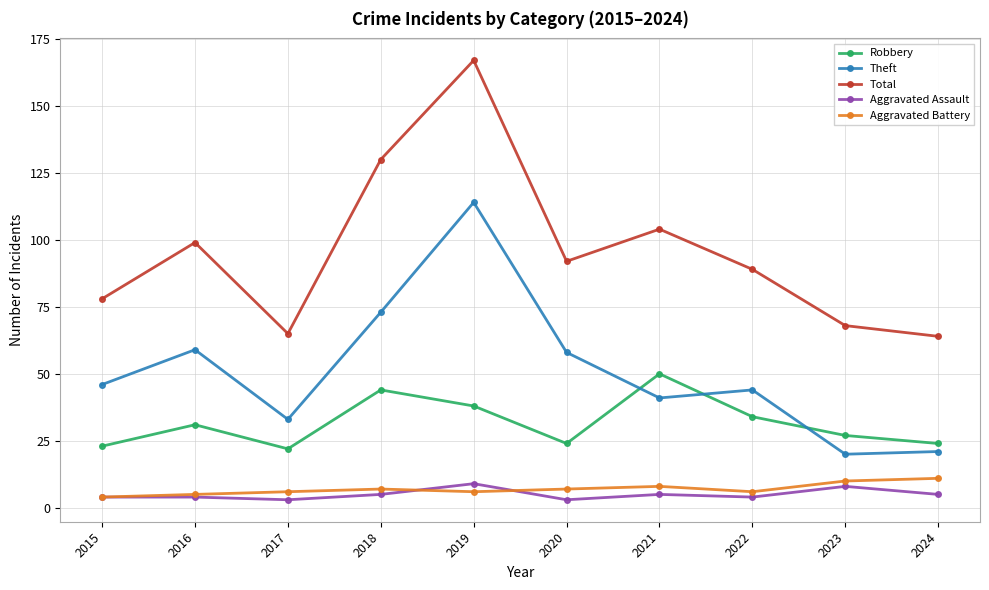

Reading left to right, transcribe all the data shown in this chart.

Robbery: 23	31	22	44	38	24	50	34	27	24
Theft: 46	59	33	73	114	58	41	44	20	21
Total: 78	99	65	130	167	92	104	89	68	64
Aggravated Assault: 4	4	3	5	9	3	5	4	8	5
Aggravated Battery: 4	5	6	7	6	7	8	6	10	11